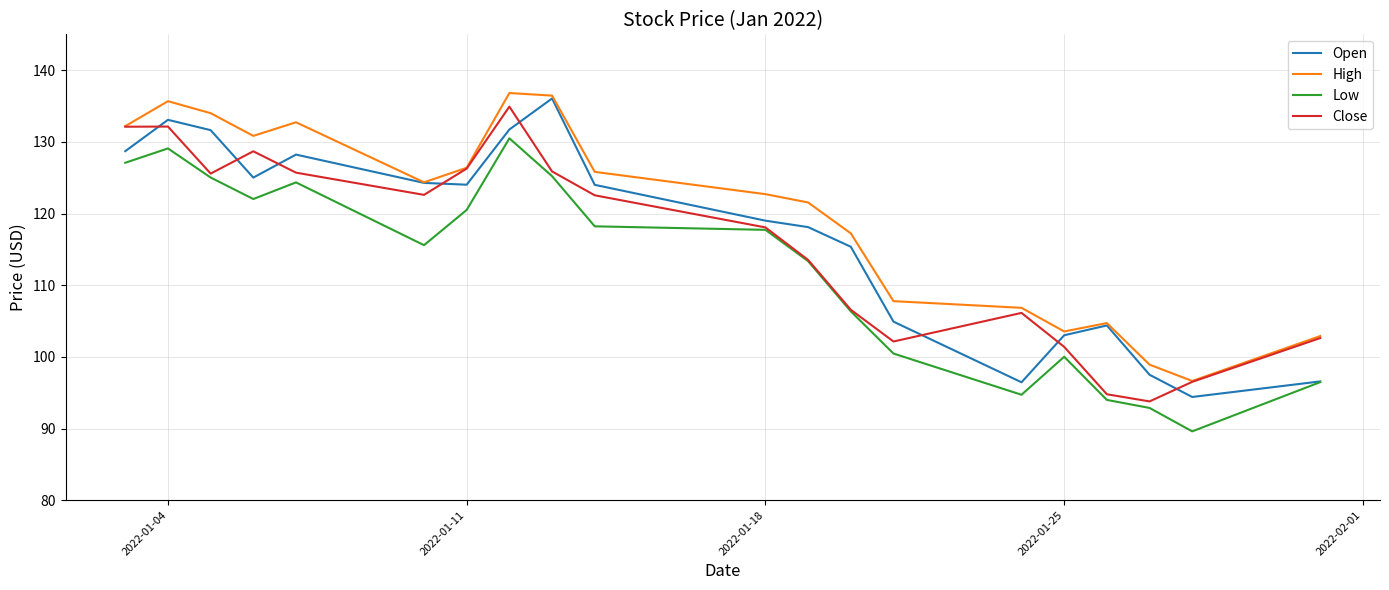

Which series ends up on top after the final intersection of Close and Open?

Close